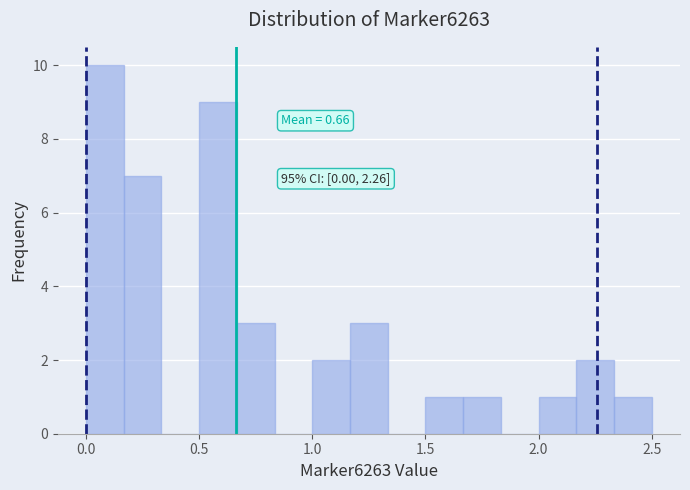

Around what value on the x-axis is the tallest bar? Give the approximate position of its centre, as read against the axis.

0.10